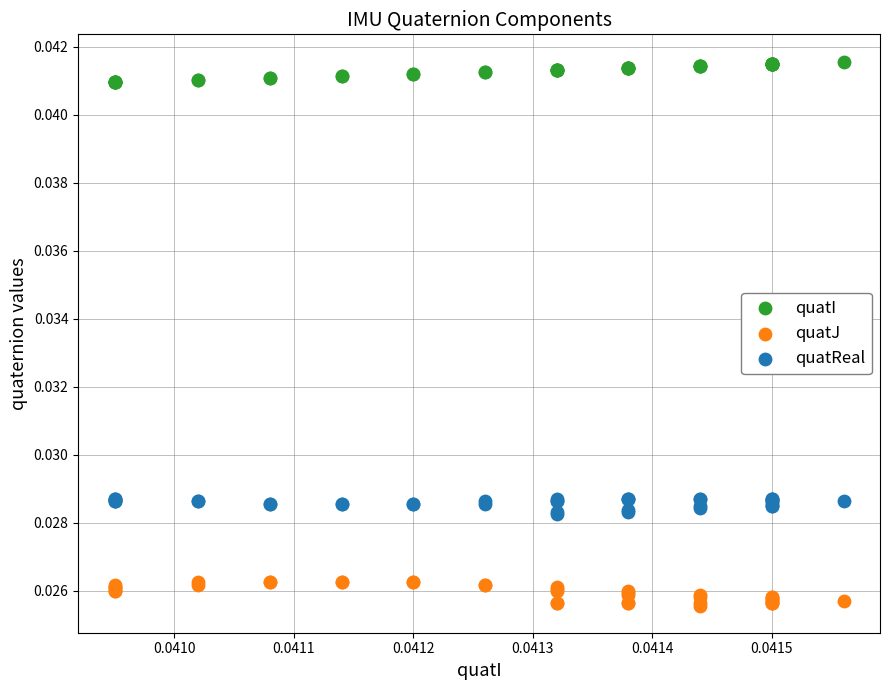

Which series reaches the maximum Y coordinate?

quatI